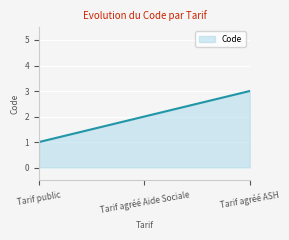

At which label is the value closest to 2?

Tarif agréé Aide Sociale